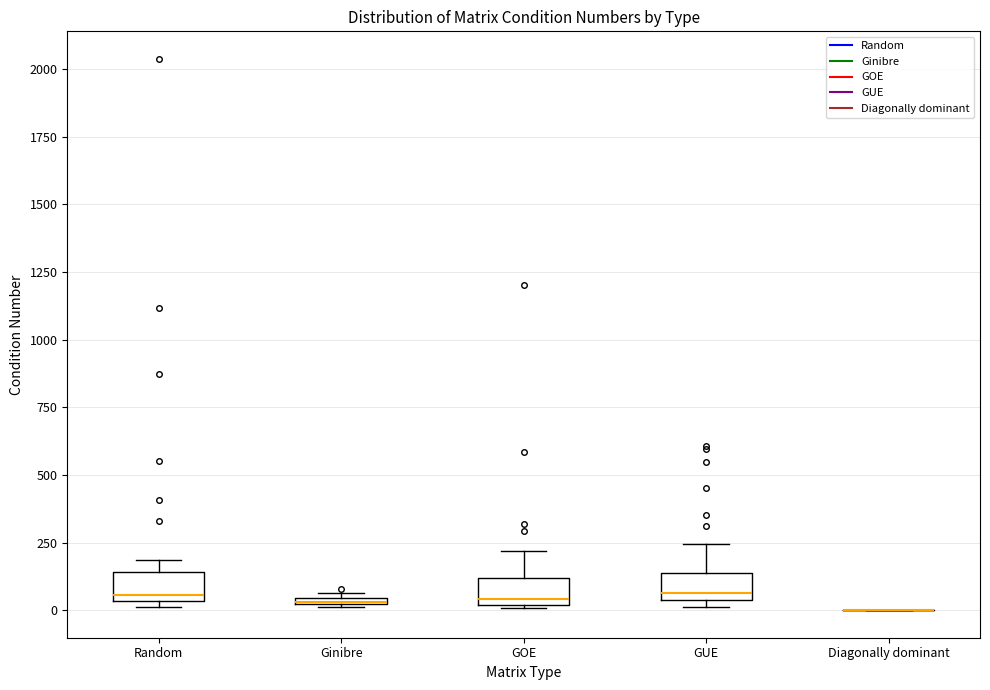

Where is the upper edge of the box for Ginibre on the y-axis? The values are not printed on the chart, so give them approximately, as read against the axis.

50